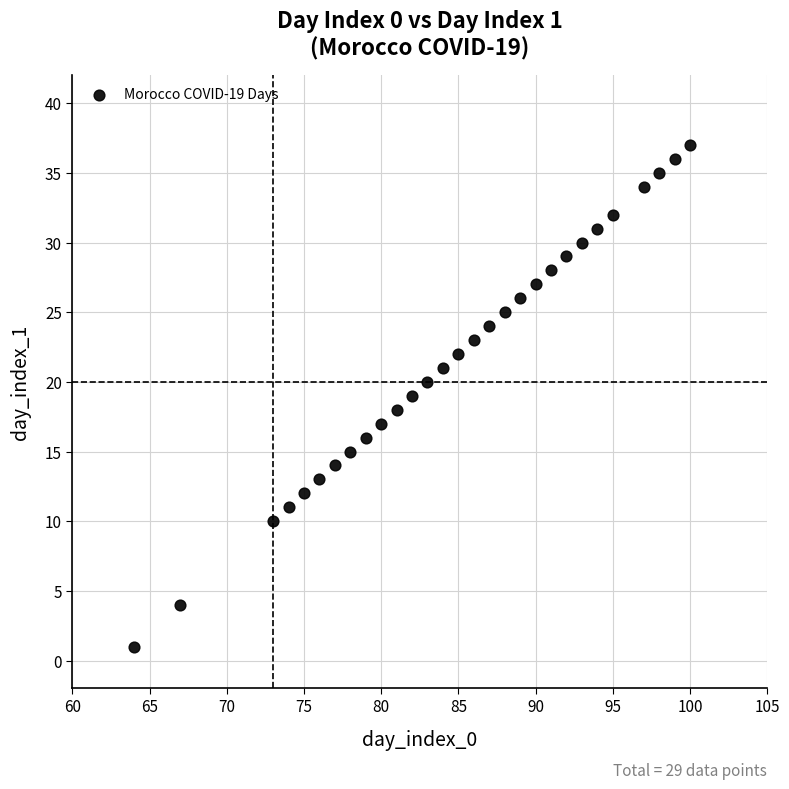

What is the range of Y values (max minus min)?

36